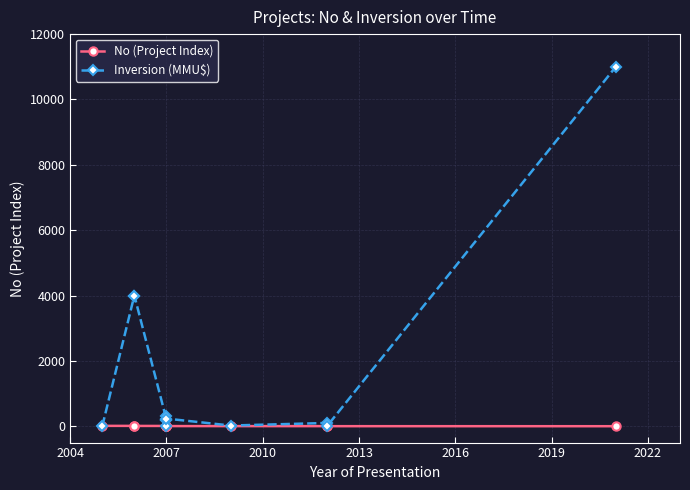

How many lines are shown in the chart?

2